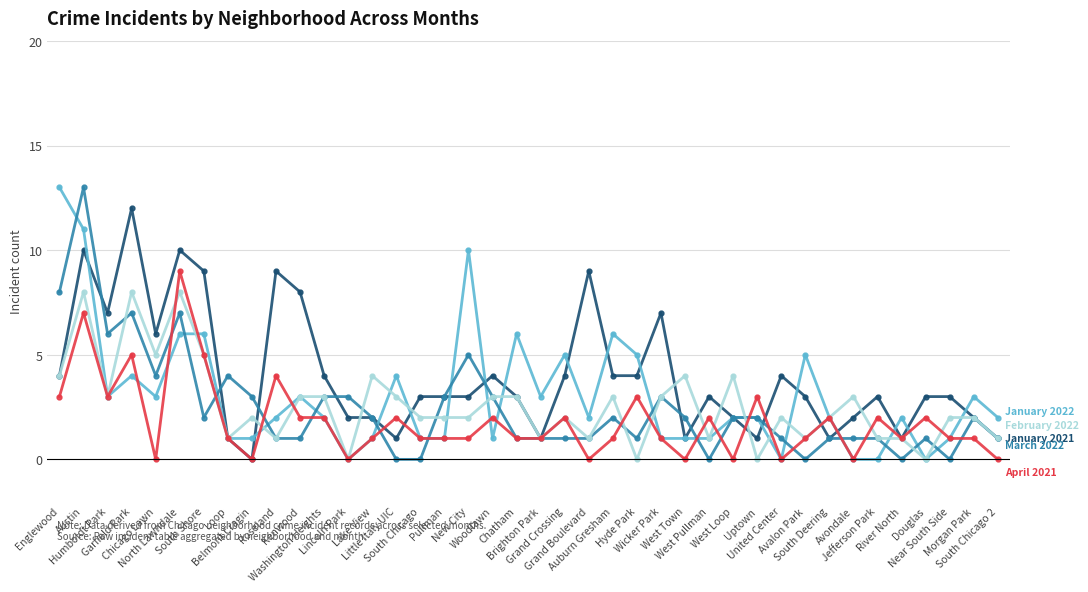

Reading left to right, list all the values displayed in this chart.

January 2021: 4	10	7	12	6	10	9	1	0	9	8	4	2	2	1	3	3	3	4	3	1	4	9	4	4	7	1	3	2	1	4	3	1	2	3	1	3	3	2	1
January 2022: 13	11	3	4	3	6	6	1	1	2	3	2	0	1	4	1	1	10	1	6	3	5	2	6	5	1	1	1	2	2	0	5	2	0	0	2	0	1	3	2
March 2022: 8	13	6	7	4	7	2	4	3	1	1	3	3	2	0	0	3	5	3	1	1	1	1	2	1	3	2	0	2	2	1	0	1	1	1	0	1	0	2	1
February 2022: 4	8	3	8	5	8	5	1	2	1	3	3	0	4	3	2	2	2	3	3	1	2	1	3	0	3	4	1	4	0	2	1	2	3	1	1	0	2	2	1
April 2021: 3	7	3	5	0	9	5	1	0	4	2	2	0	1	2	1	1	1	2	1	1	2	0	1	3	1	0	2	0	3	0	1	2	0	2	1	2	1	1	0